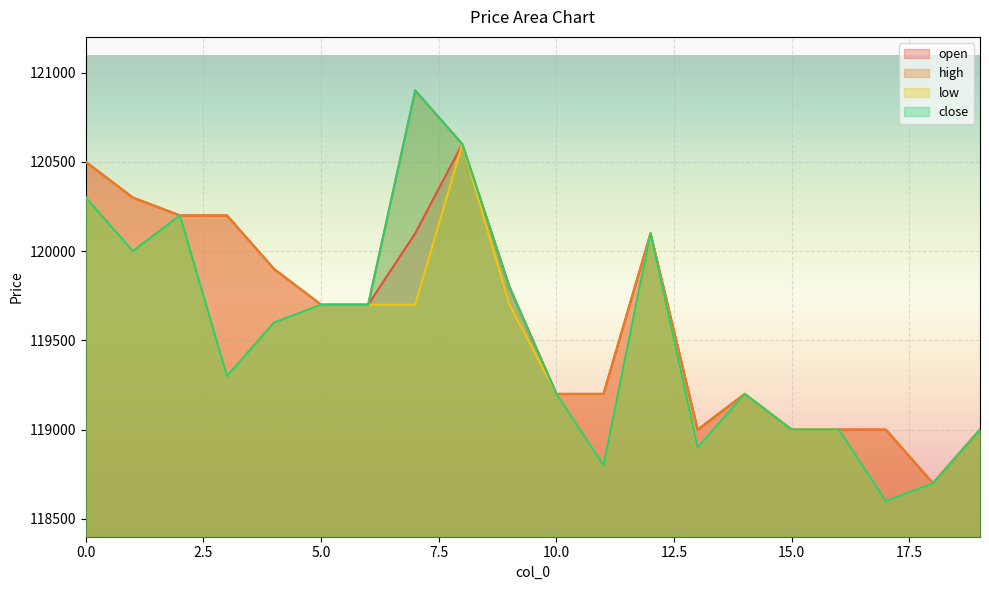

True or false: low and open cross at least once.

False